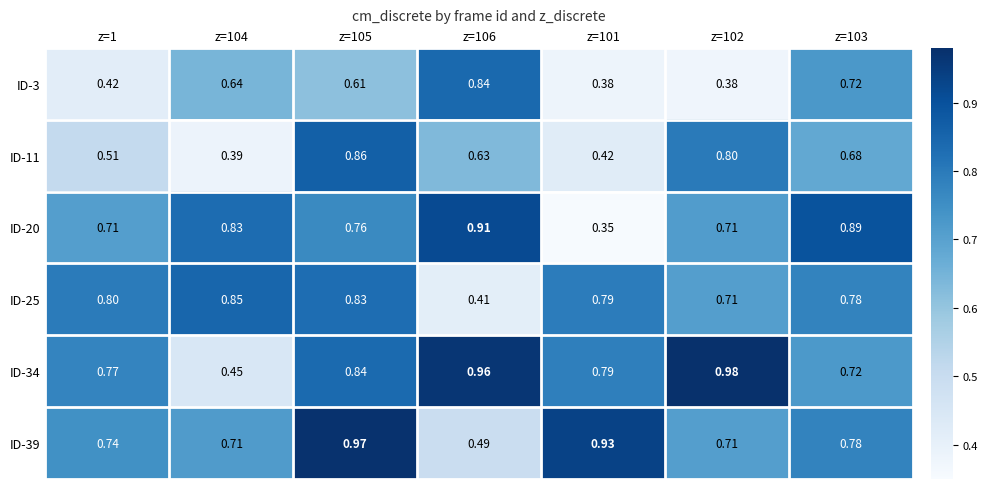

Is the value of ID-11 at z=104 greater than the value of ID-39 at z=101?

No